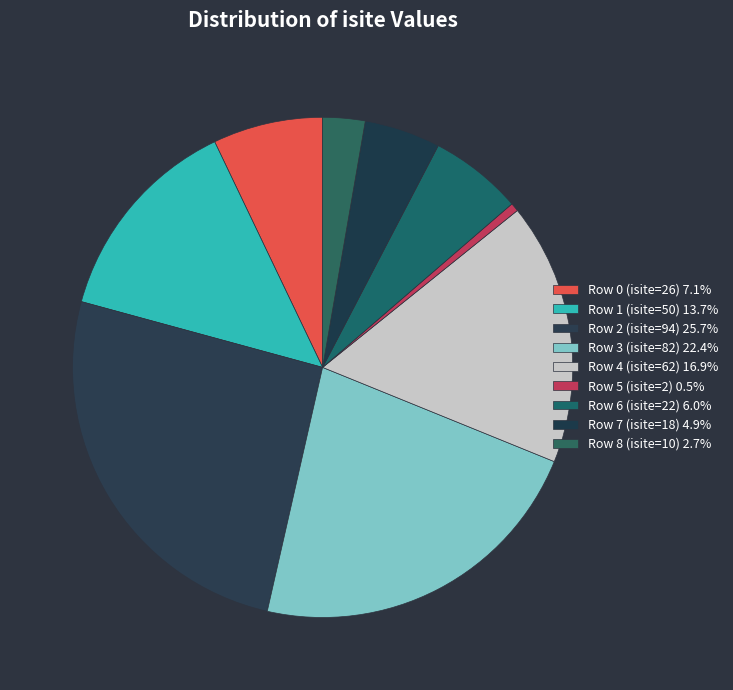

How many segments does this pie chart have?

9